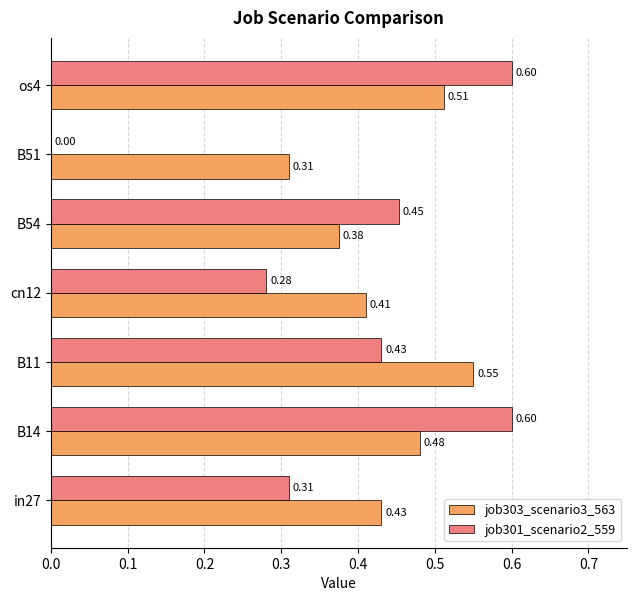

At which category is the sum across all series the highest?

os4